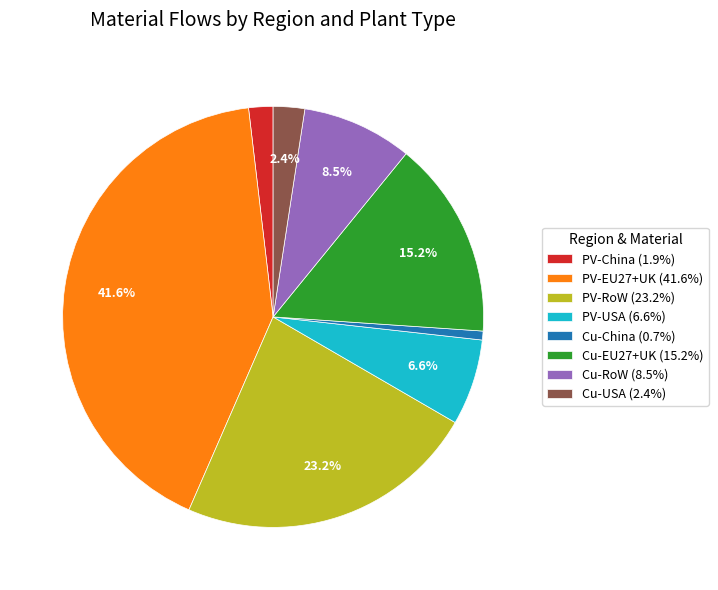

Is the sum of PV-EU27+UK (41.6%) and PV-USA (6.6%) greater than half?

No